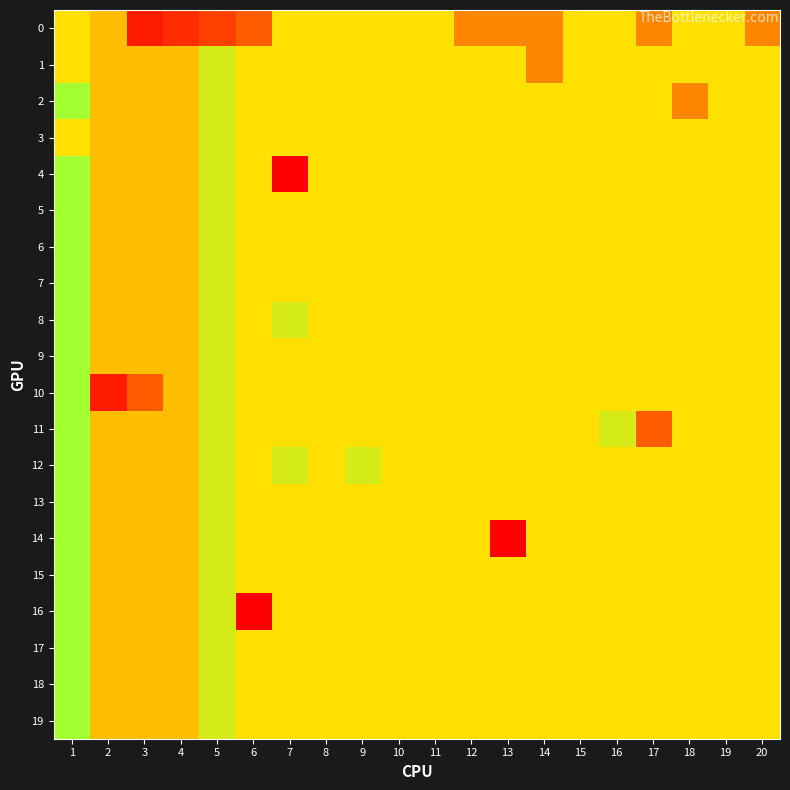

What is the smallest value displayed?

0.2